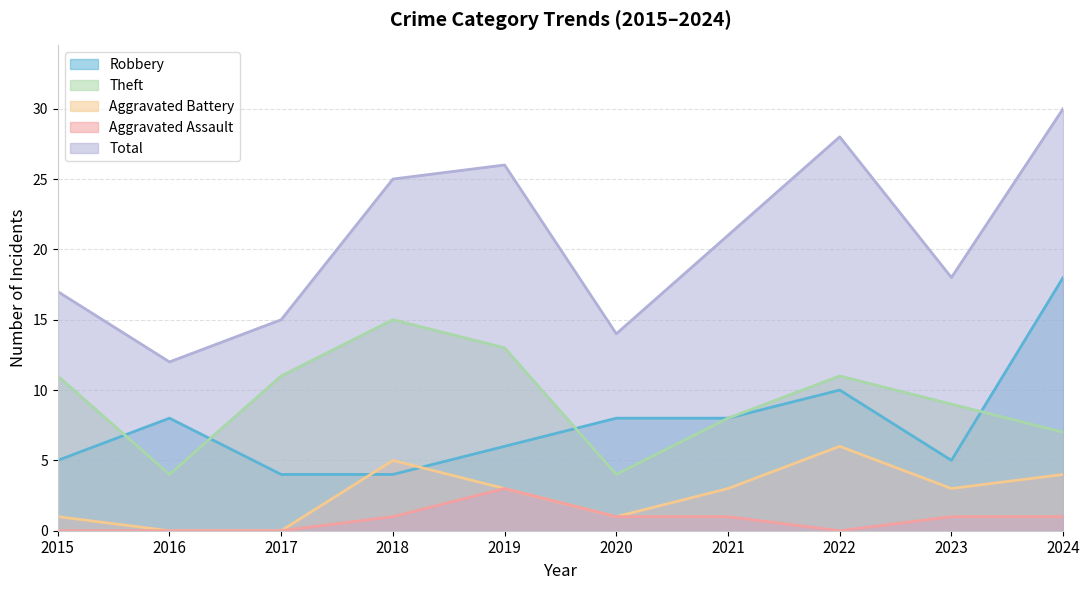

In Total, how many points are lower than both neighbors (excluding endpoints)?

3